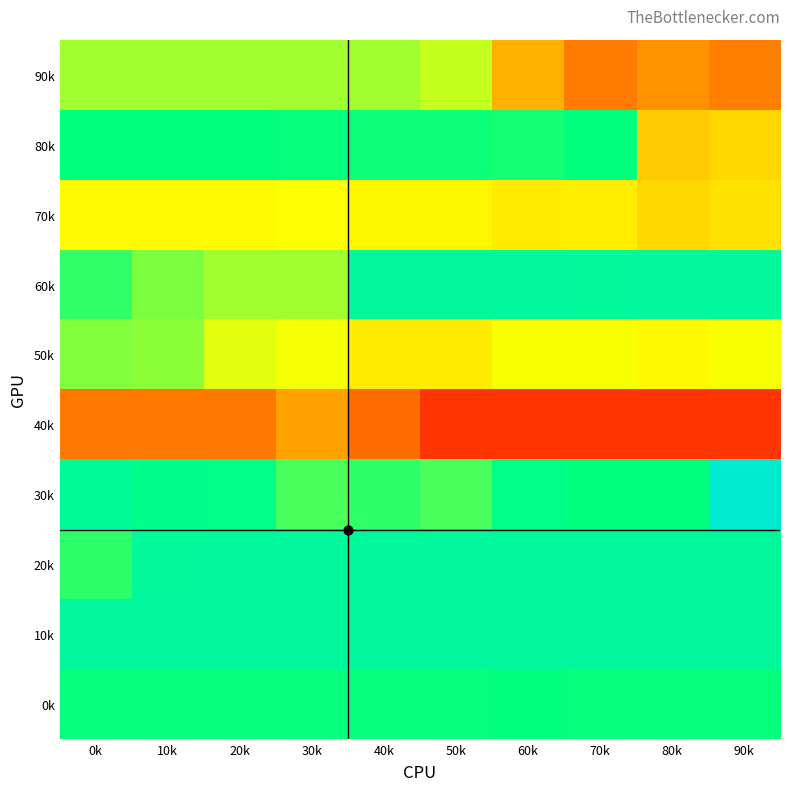

Reading right to left, list all the values displayed in this chart.

90k: 90k=-167	80k=-160	70k=-169	60k=-147	50k=-103	40k=-96	30k=-96	20k=-96	10k=-96	0k=-96
80k: 90k=-131	80k=-137	70k=-63	60k=-67	50k=-65	40k=-65	30k=-64	20k=-63	10k=-63	0k=-63
70k: 90k=-127	80k=-131	70k=-122	60k=-123	50k=-119	40k=-119	30k=-115	20k=-117	10k=-117	0k=-117
60k: 90k=-48	80k=-48	70k=-49	60k=-48	50k=-48	40k=-48	30k=-96	20k=-96	10k=-88	0k=-73
50k: 90k=-114	80k=-118	70k=-114	60k=-114	50k=-123	40k=-123	30k=-113	20k=-109	10k=-92	0k=-89
40k: 90k=-198	80k=-198	70k=-198	60k=-198	50k=-198	40k=-175	30k=-153	20k=-170	10k=-170	0k=-170
30k: 90k=-23	80k=-63	70k=-63	60k=-59	50k=-78	40k=-72	30k=-78	20k=-59	10k=-57	0k=-51
20k: 90k=-48	80k=-48	70k=-48	60k=-48	50k=-48	40k=-48	30k=-48	20k=-48	10k=-49	0k=-72
10k: 90k=-48	80k=-48	70k=-48	60k=-48	50k=-48	40k=-48	30k=-48	20k=-48	10k=-48	0k=-48
0k: 90k=-64	80k=-64	70k=-64	60k=-63	50k=-64	40k=-64	30k=-64	20k=-64	10k=-64	0k=-64